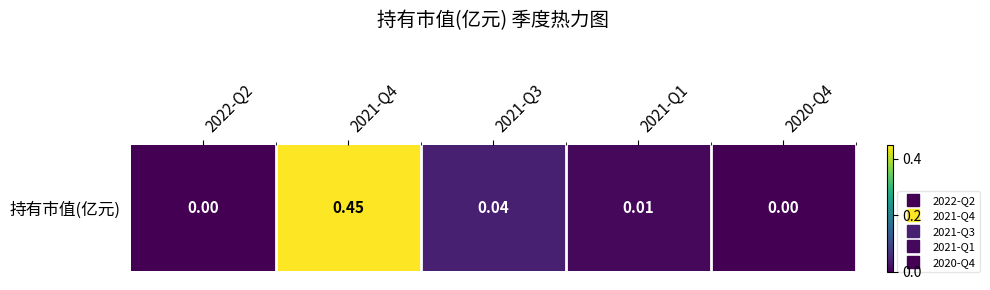

True or false: the data shows 0.0 at 2022-Q2.

True